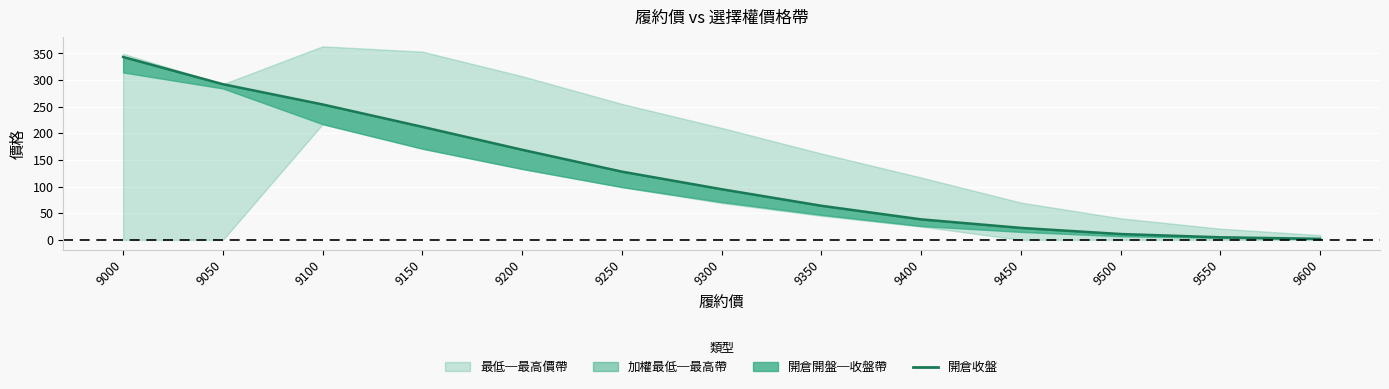

Which category has the lowest value across all series?

9600